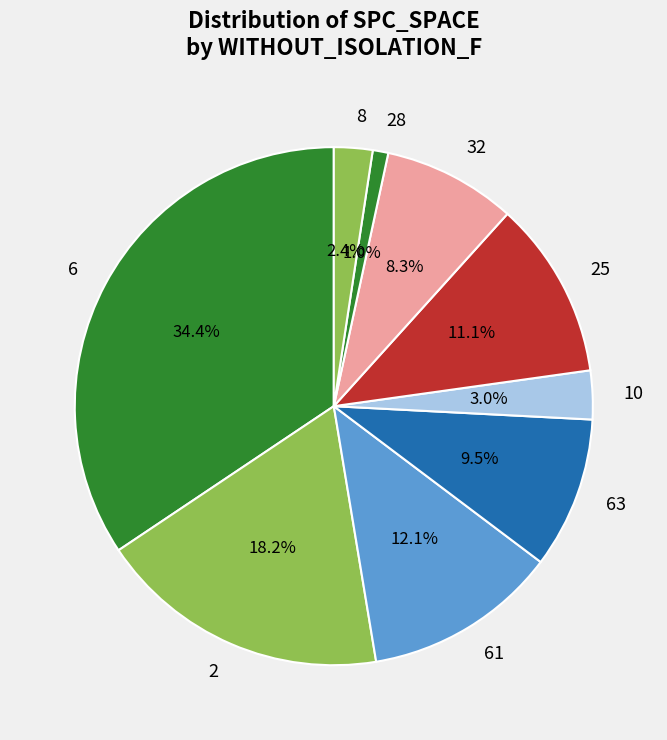

Which category has the smallest portion of the pie?

28